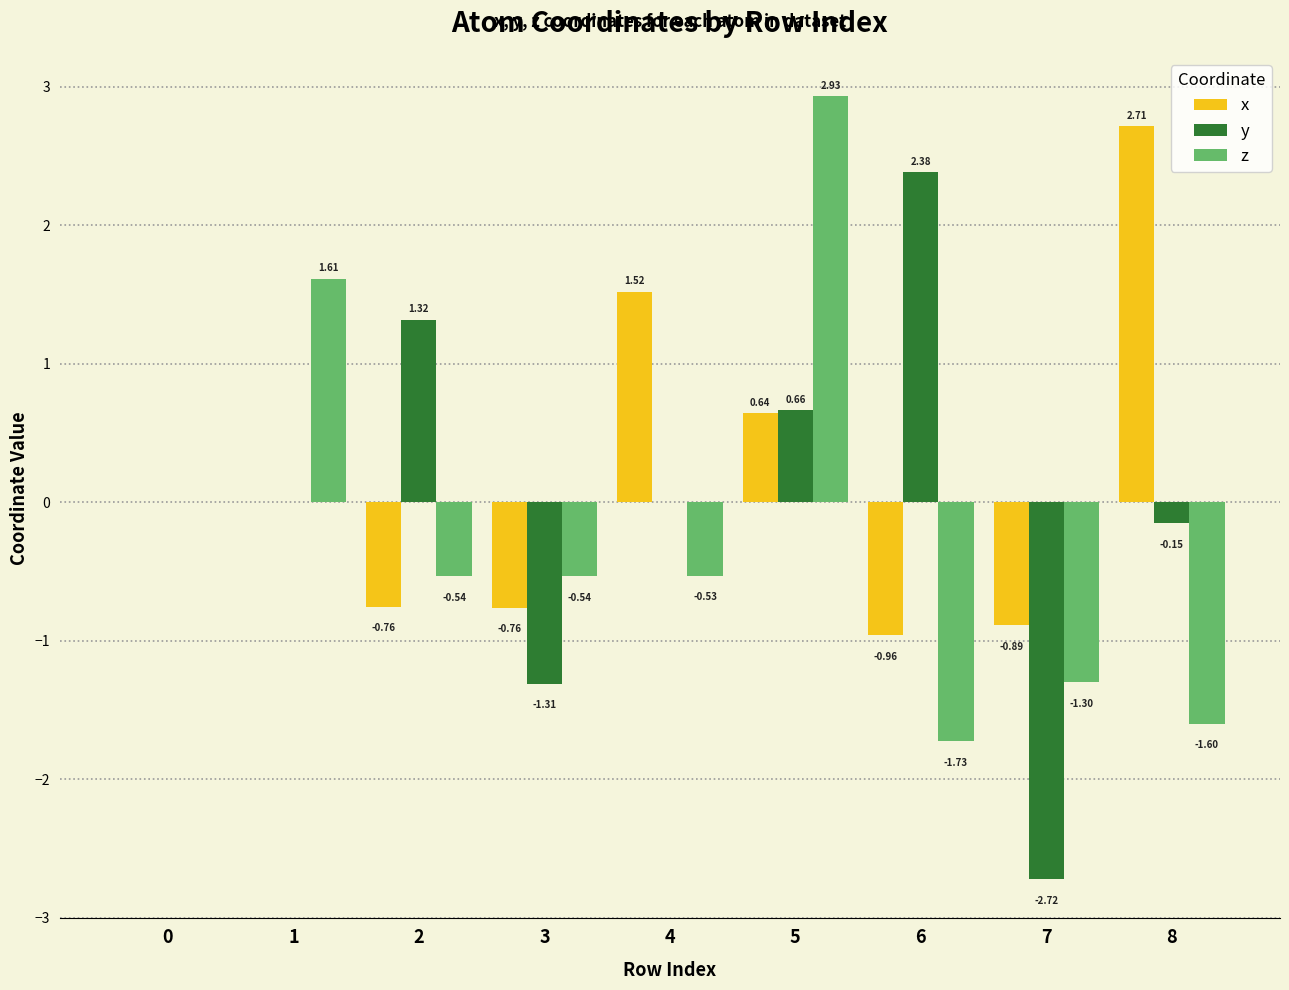

Is it true that y equals 0.4 at 5?

False